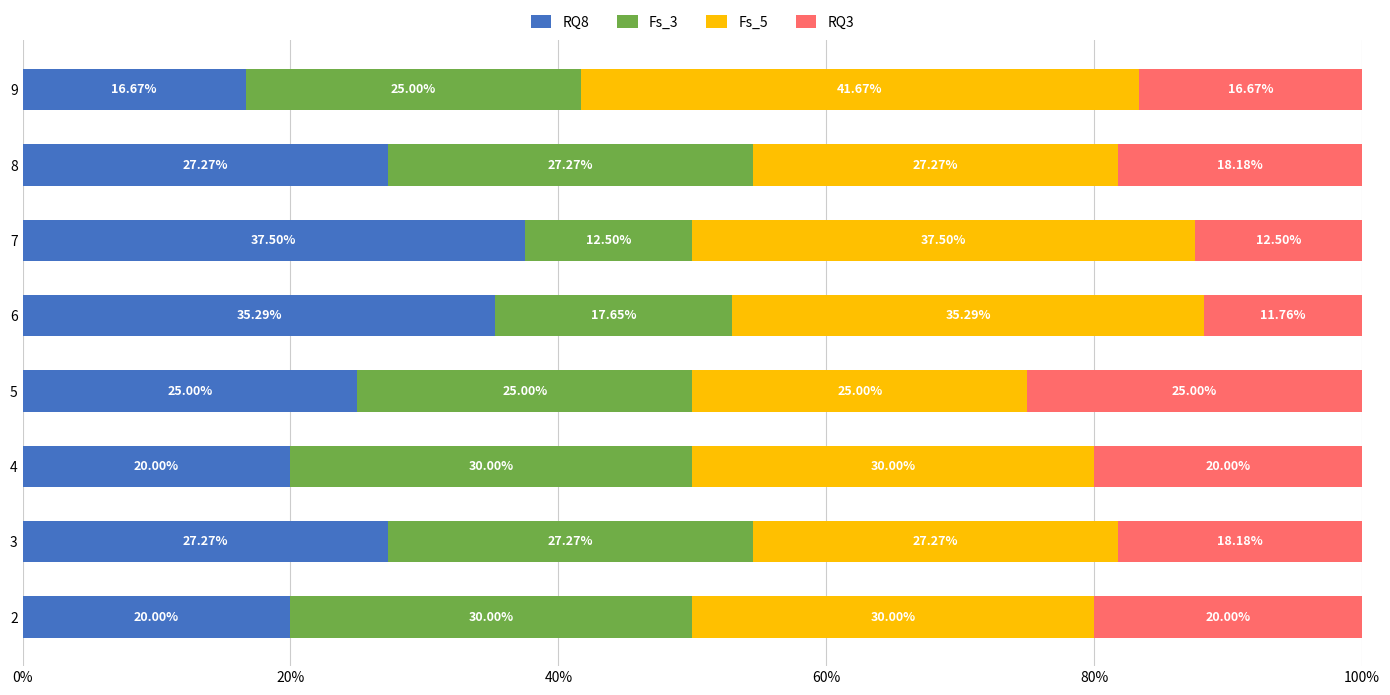

What is the value of the RQ3 bar at the 4th from the left?

0.2